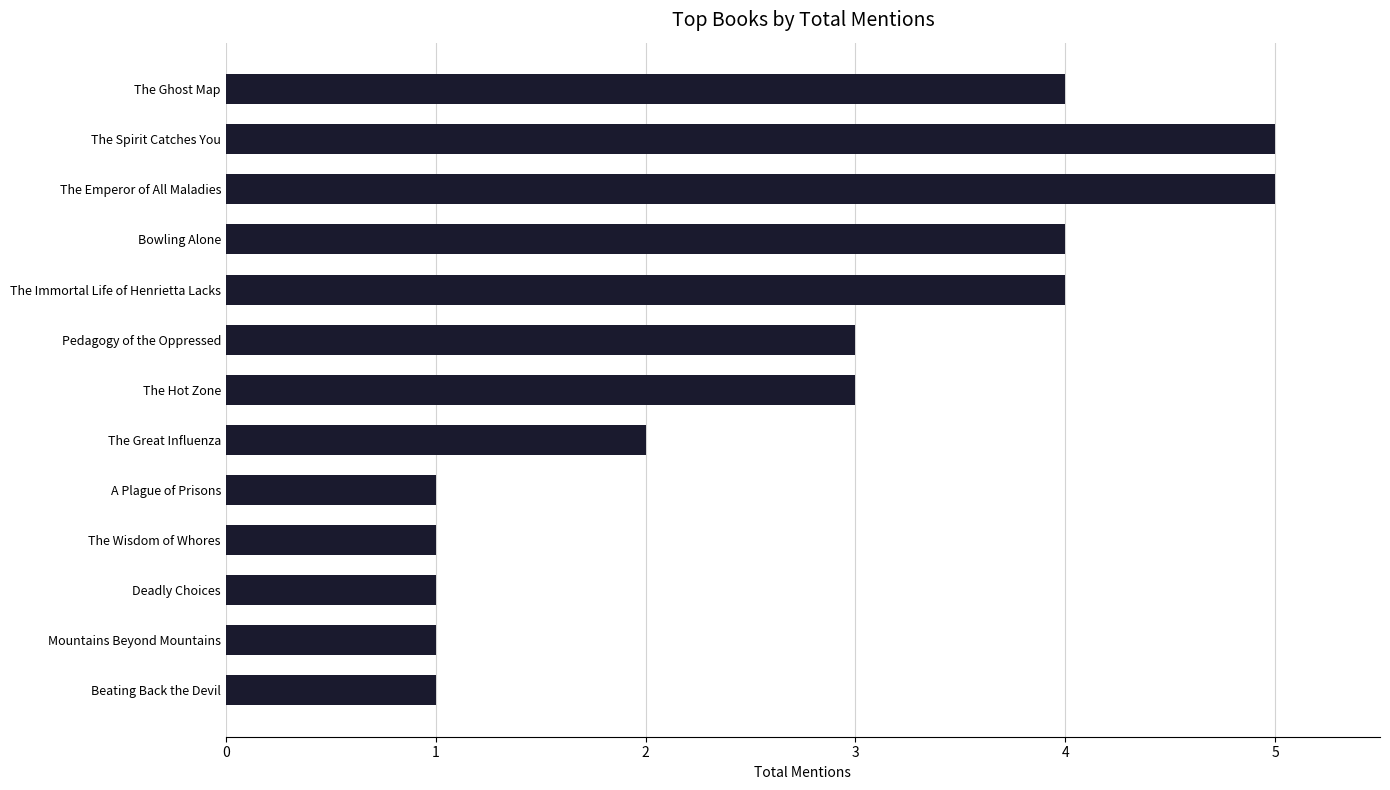

Does the chart contain any negative values?

No